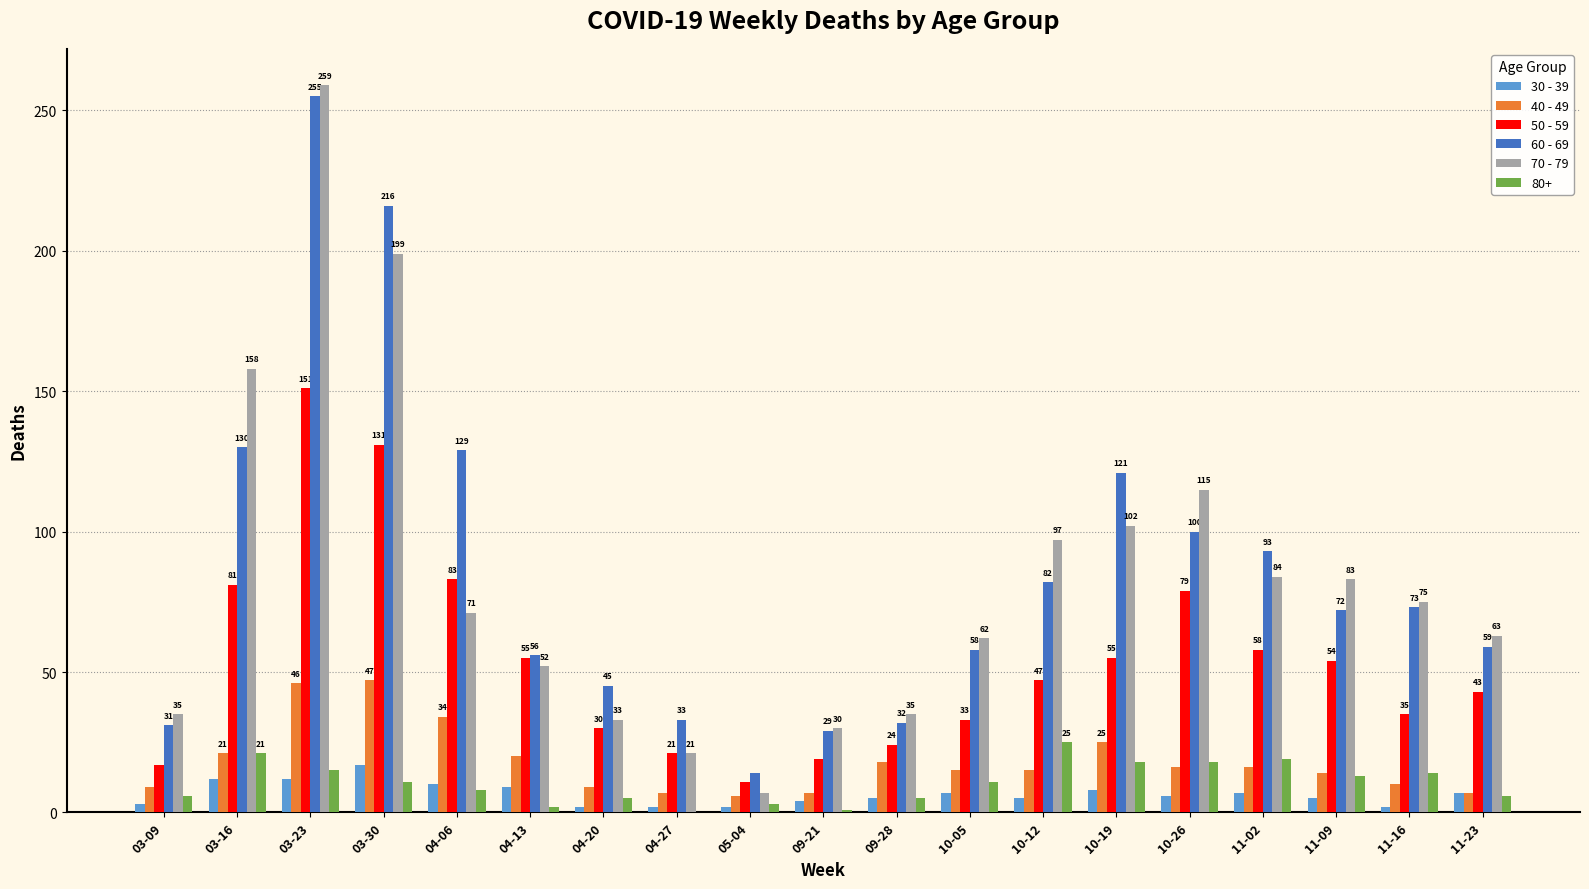

Reading left to right, transcribe all the data shown in this chart.

30 - 39: 03-09=3	03-16=12	03-23=12	03-30=17	04-06=10	04-13=9	04-20=2	04-27=2	05-04=2	09-21=4	09-28=5	10-05=7	10-12=5	10-19=8	10-26=6	11-02=7	11-09=5	11-16=2	11-23=7
40 - 49: 03-09=9	03-16=21	03-23=46	03-30=47	04-06=34	04-13=20	04-20=9	04-27=7	05-04=6	09-21=7	09-28=18	10-05=15	10-12=15	10-19=25	10-26=16	11-02=16	11-09=14	11-16=10	11-23=7
50 - 59: 03-09=17	03-16=81	03-23=151	03-30=131	04-06=83	04-13=55	04-20=30	04-27=21	05-04=11	09-21=19	09-28=24	10-05=33	10-12=47	10-19=55	10-26=79	11-02=58	11-09=54	11-16=35	11-23=43
60 - 69: 03-09=31	03-16=130	03-23=255	03-30=216	04-06=129	04-13=56	04-20=45	04-27=33	05-04=14	09-21=29	09-28=32	10-05=58	10-12=82	10-19=121	10-26=100	11-02=93	11-09=72	11-16=73	11-23=59
70 - 79: 03-09=35	03-16=158	03-23=259	03-30=199	04-06=71	04-13=52	04-20=33	04-27=21	05-04=7	09-21=30	09-28=35	10-05=62	10-12=97	10-19=102	10-26=115	11-02=84	11-09=83	11-16=75	11-23=63
80+: 03-09=6	03-16=21	03-23=15	03-30=11	04-06=8	04-13=2	04-20=5	04-27=0	05-04=3	09-21=1	09-28=5	10-05=11	10-12=25	10-19=18	10-26=18	11-02=19	11-09=13	11-16=14	11-23=6